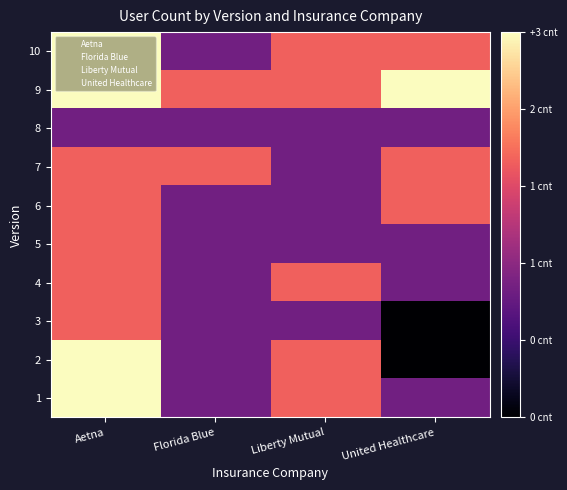

How many series are shown in this chart?

10